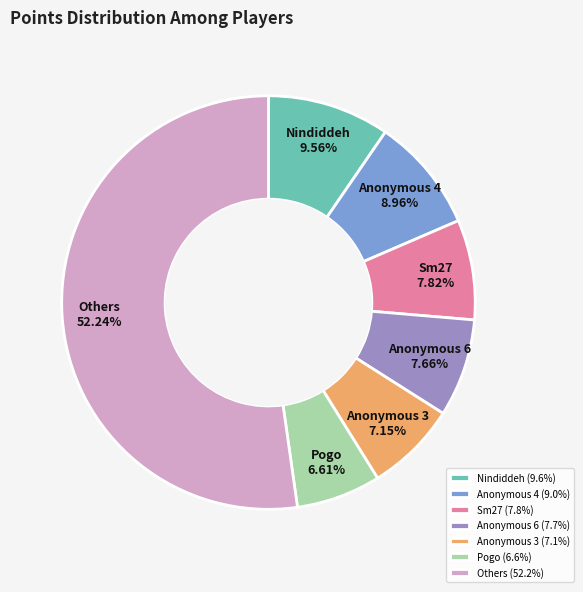

What is the ratio of the value at Others to the value at Pogo?

7.9